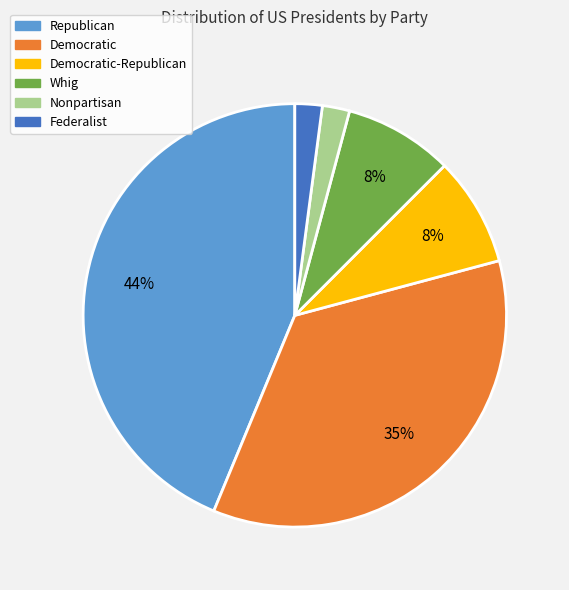

Is there a majority slice in this chart?

No